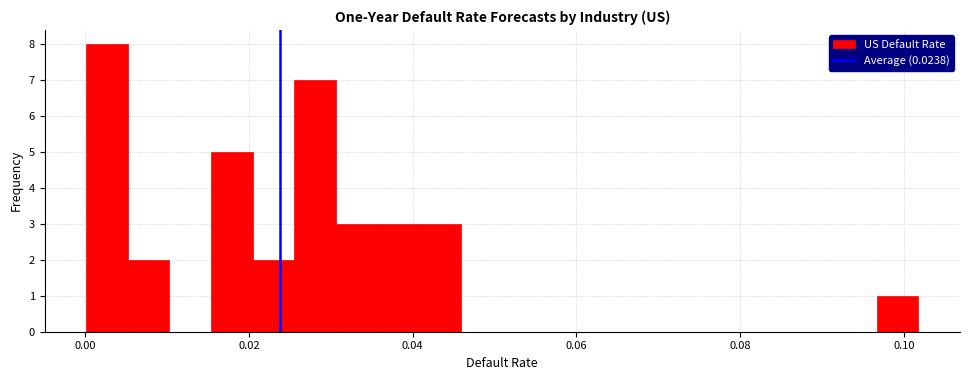

Around what value on the x-axis is the tallest bar? Give the approximate position of its centre, as read against the axis.

0.002